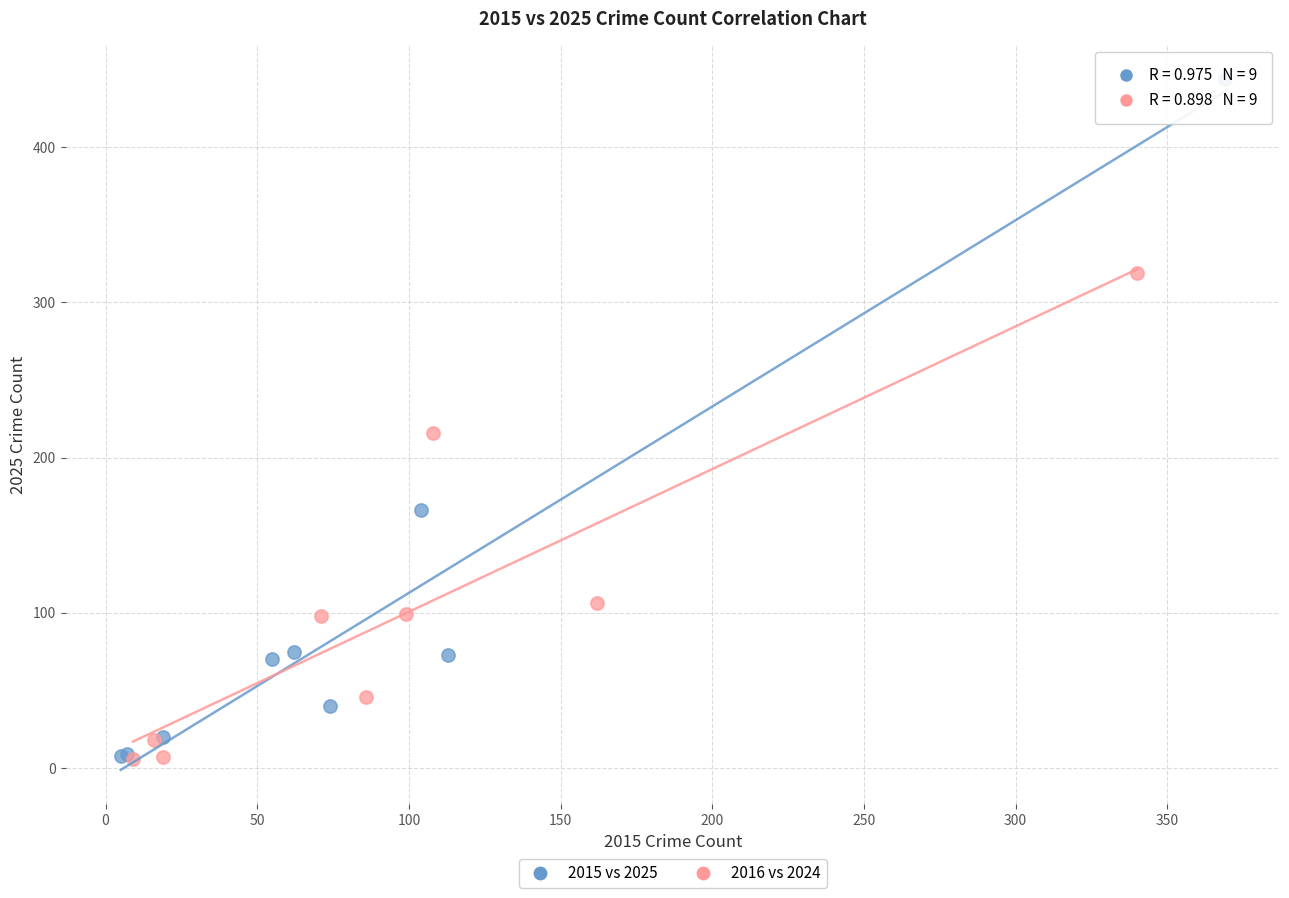

Which series has the largest Y range (max minus min)?

2015 vs 2025